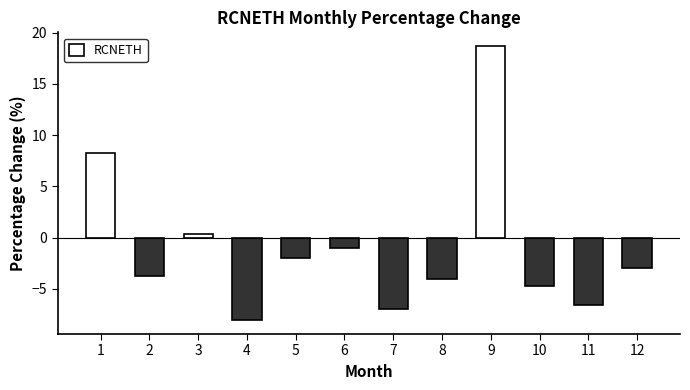

Rank the categories by value from highest to lowest.

9, 1, 3, 6, 5, 12, 2, 8, 10, 11, 7, 4